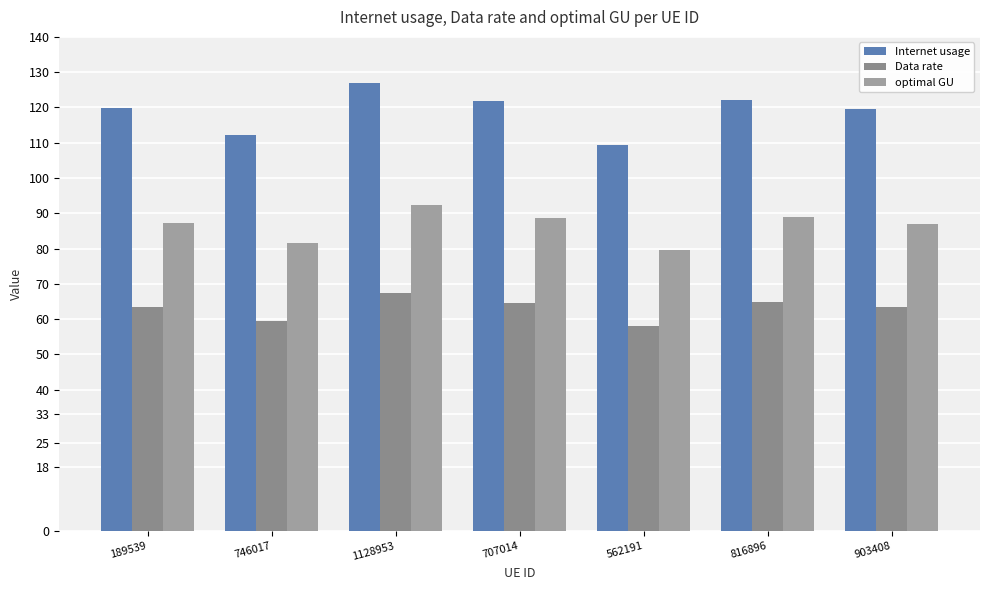

Count the number of categories in the chart.

7